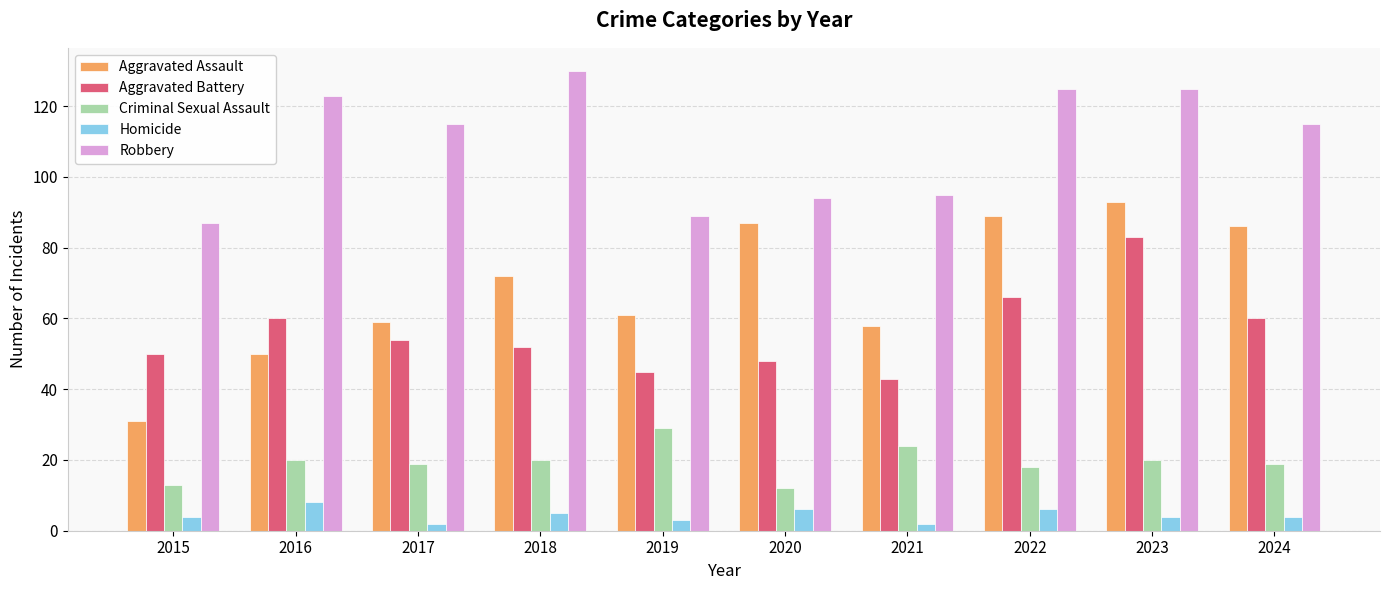

What are all the series names shown in the legend?

Aggravated Assault, Aggravated Battery, Criminal Sexual Assault, Homicide, Robbery